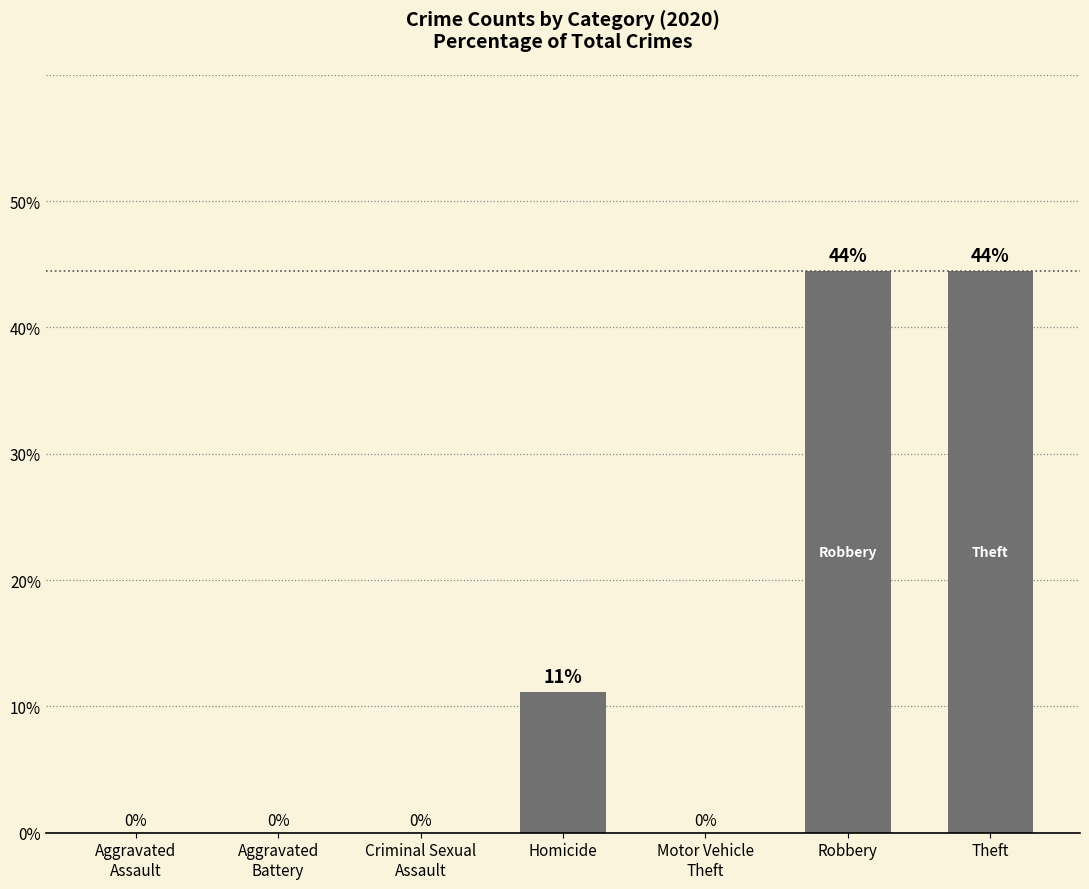

What is the greatest value displayed?

44.4